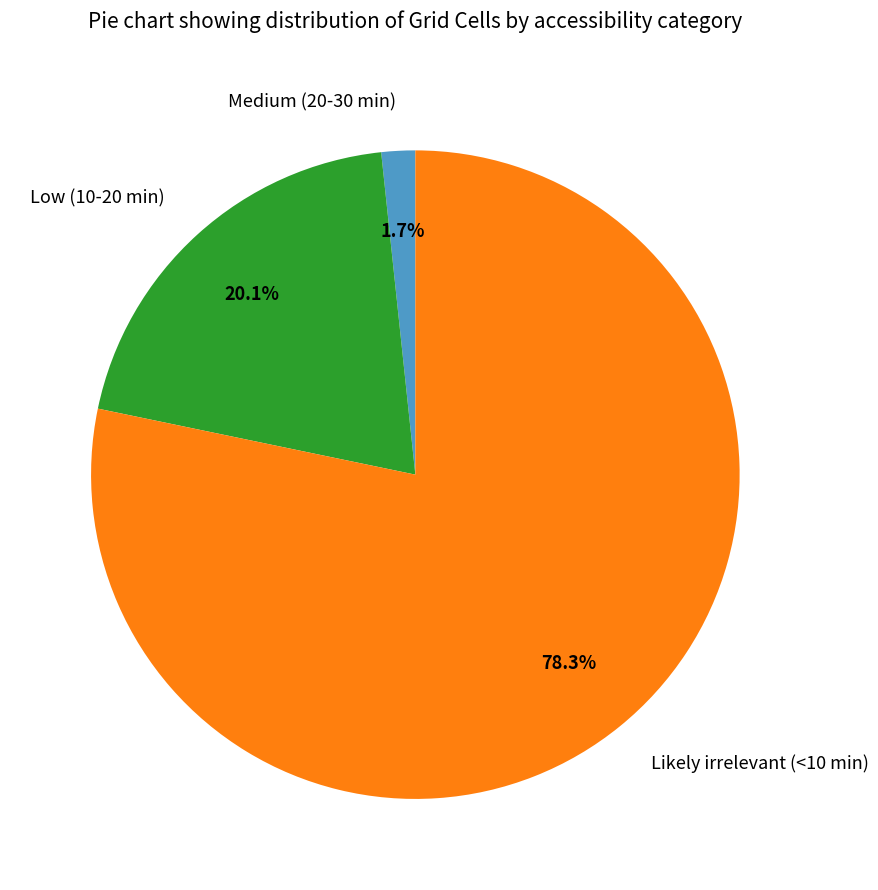

How many slices are in this pie chart?

3